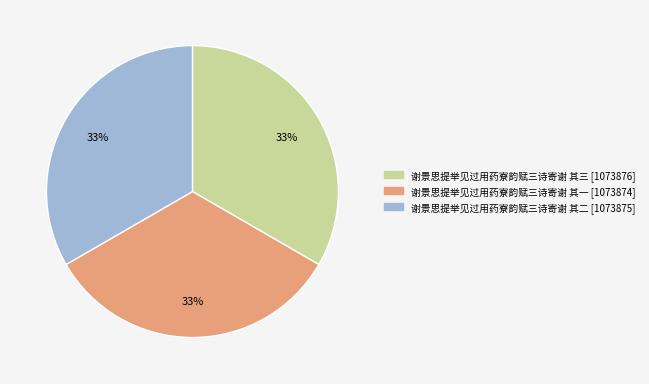

To the nearest percent, what is the average slice percentage?

33%